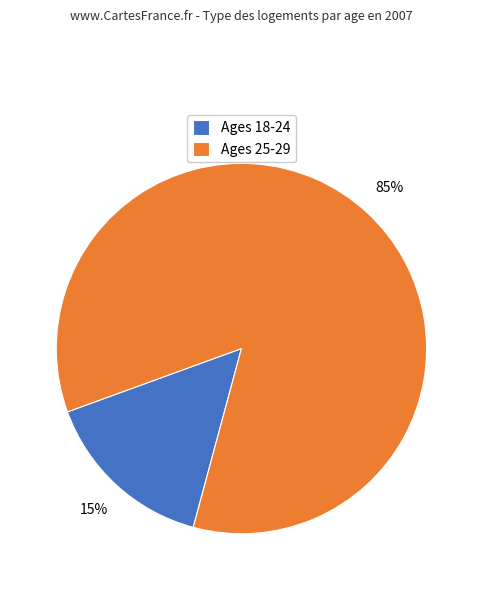

What percentage is the Ages 18-24 slice, to the nearest percent?

15%